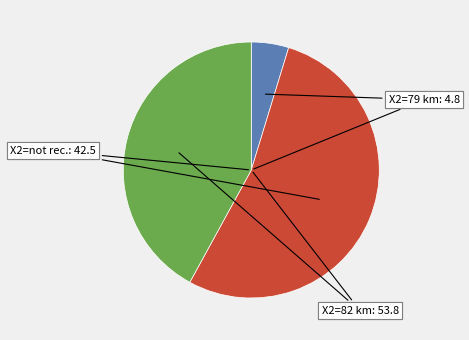

Is there a majority slice in this chart?

Yes